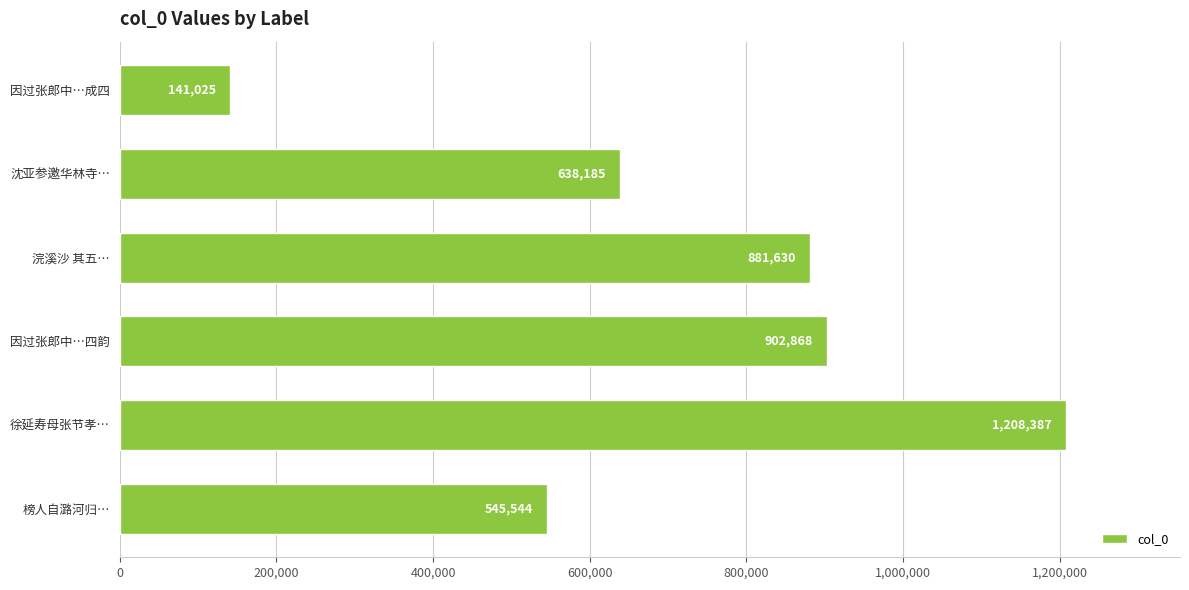

Count the number of categories in the chart.

6